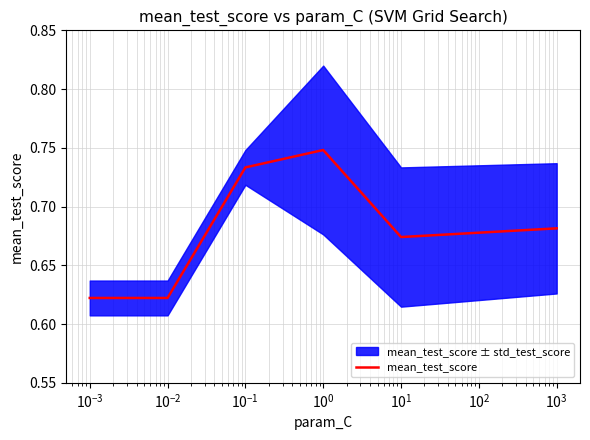

How many lines are shown in the chart?

1